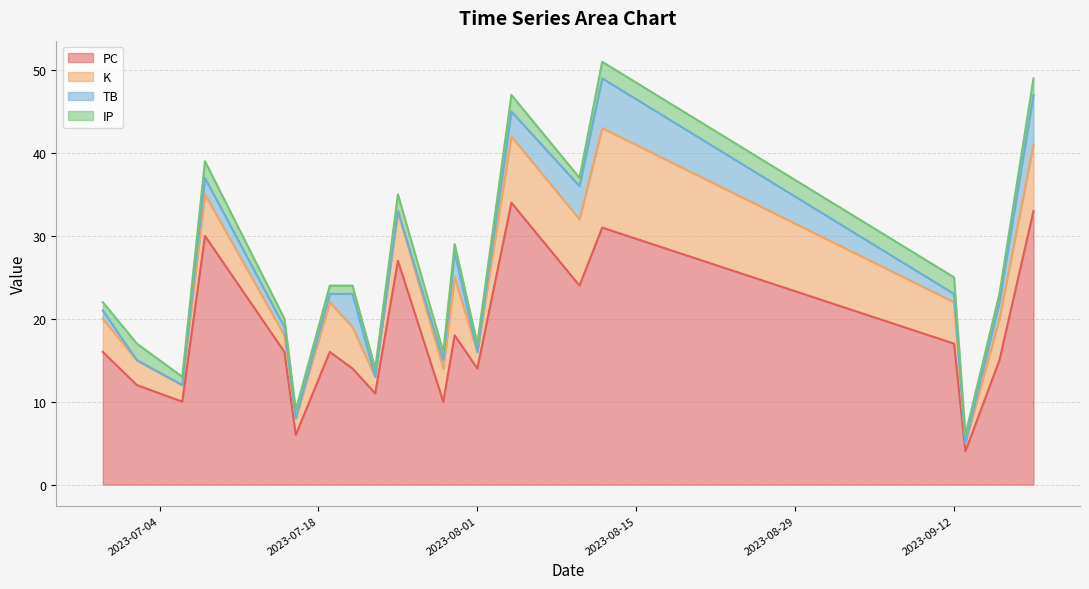

Which series has the widest spread of values?

PC